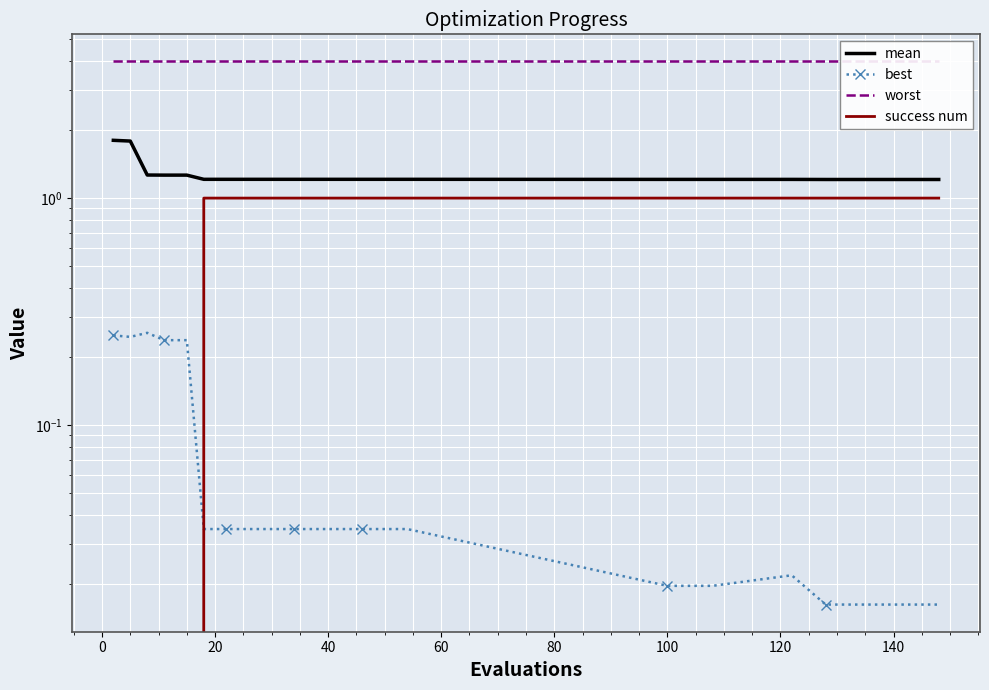

Reading right to left, extract all data points from this chart.

mean: 1.2	1.2	1.2	1.2	1.2	1.2	1.2	1.2	1.2	1.2	1.2	1.2	1.2	1.2	1.2	1.3	1.3	1.3	1.8	1.8
best: 0.0	0.0	0.0	0.0	0.0	0.0	0.0	0.0	0.0	0.0	0.0	0.0	0.0	0.0	0.0	0.2	0.2	0.3	0.2	0.2
worst: 4.0	4.0	4.0	4.0	4.0	4.0	4.0	4.0	4.0	4.0	4.0	4.0	4.0	4.0	4.0	4.0	4.0	4.0	4.0	4.0
success num: 1.0	1.0	1.0	1.0	1.0	1.0	1.0	1.0	1.0	1.0	1.0	1.0	1.0	1.0	1.0	0.0	0.0	0.0	0.0	0.0